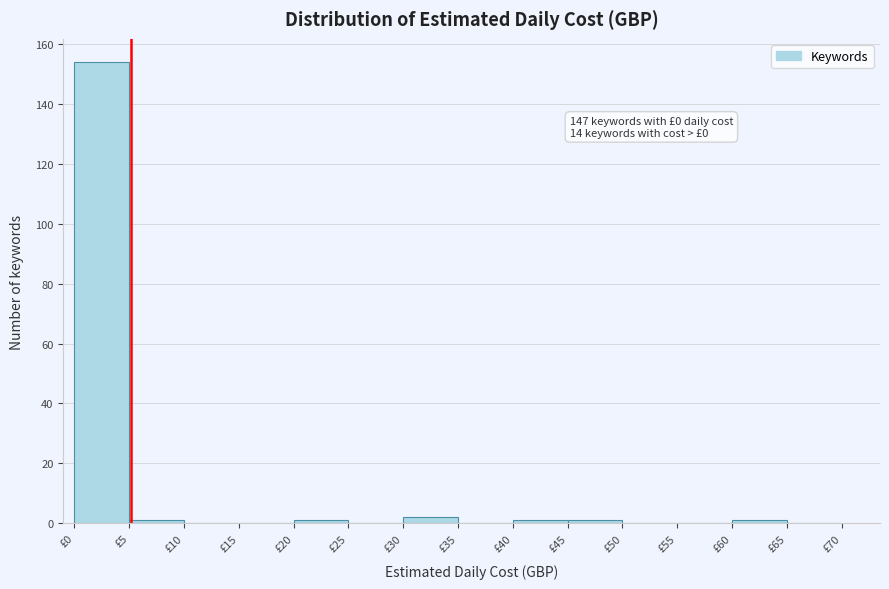

Over which range of the x-axis is the bar tallest?

0 to 5